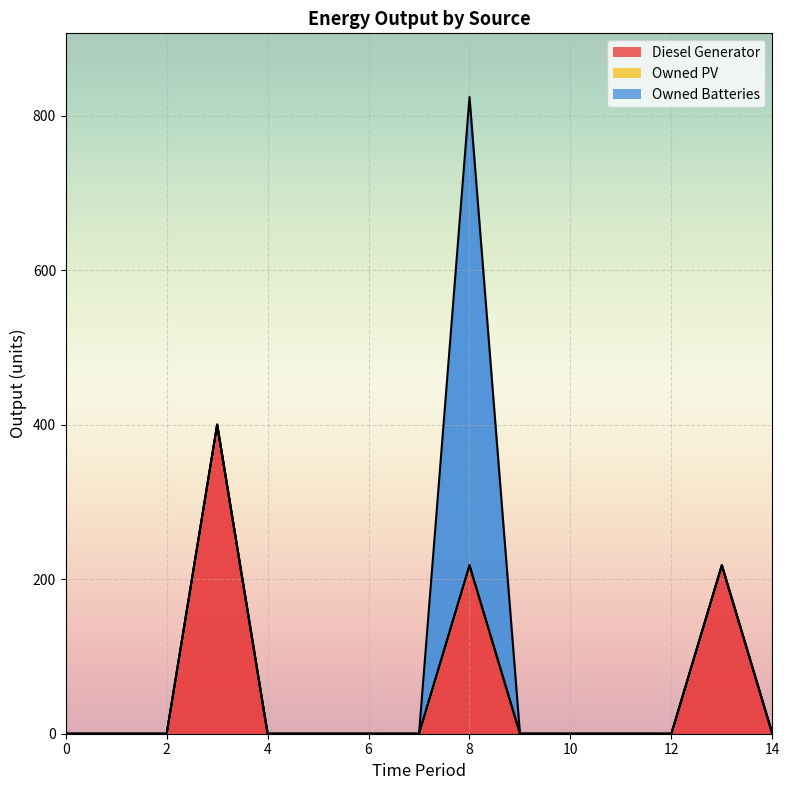

The value of Diesel Generator at 14 is 208. True or false?

False